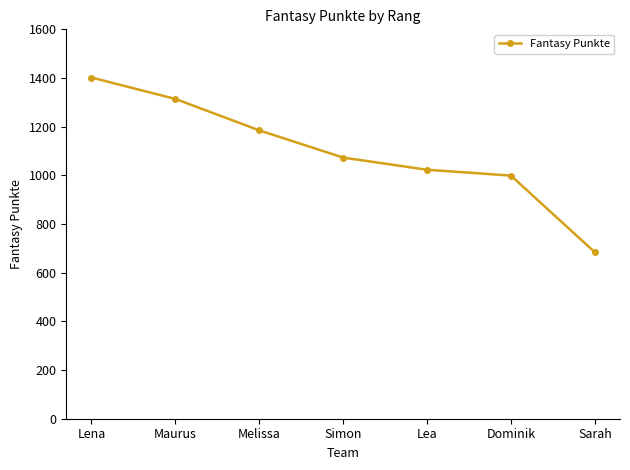

Reading right to left, transcribe all the data shown in this chart.

Sarah=684	Dominik=999	Lea=1023	Simon=1073	Melissa=1185	Maurus=1314	Lena=1402